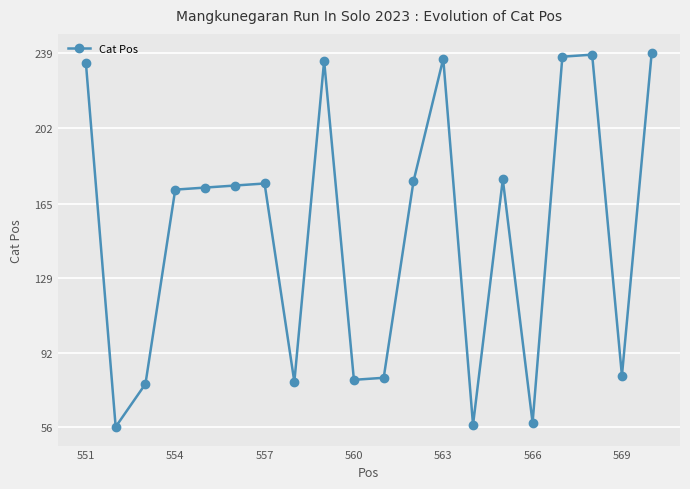

What is the difference between the maximum and second lowest values?

182